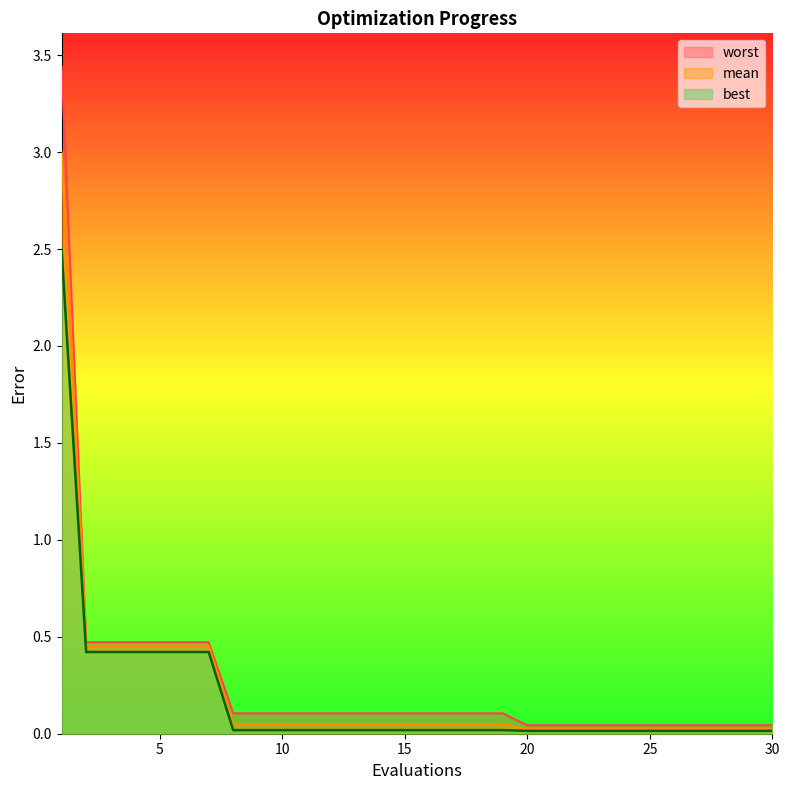

What is the maximum value for best?

2.5